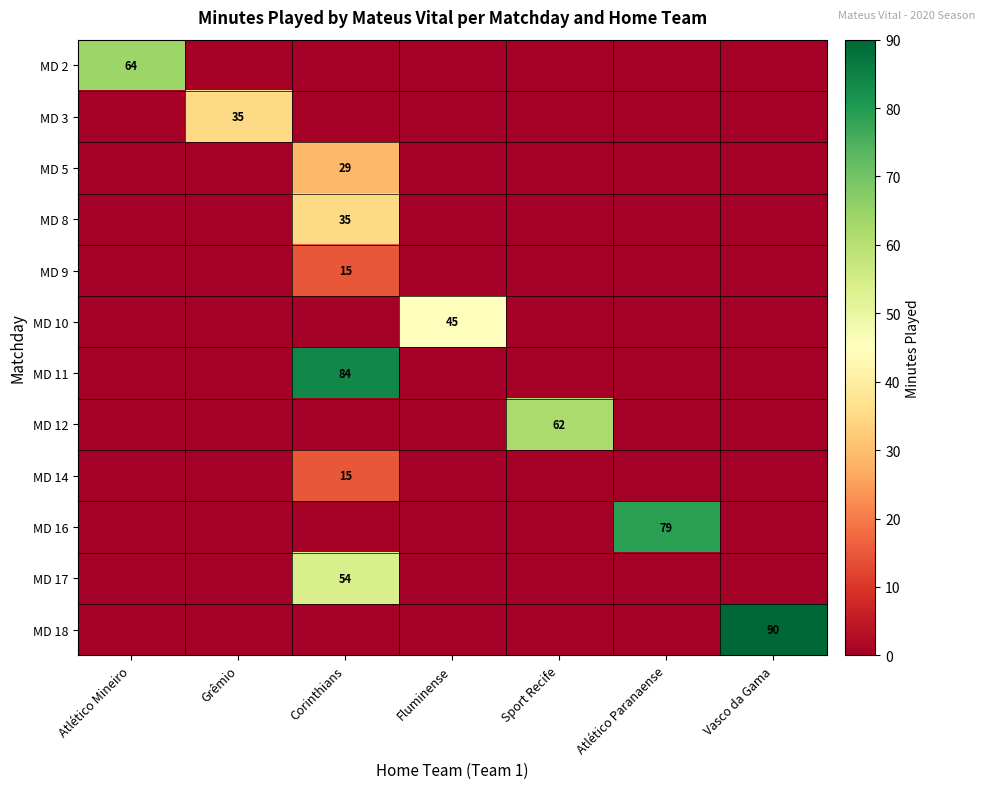

True or false: MD 12 has a value of 35 at Sport Recife.

False